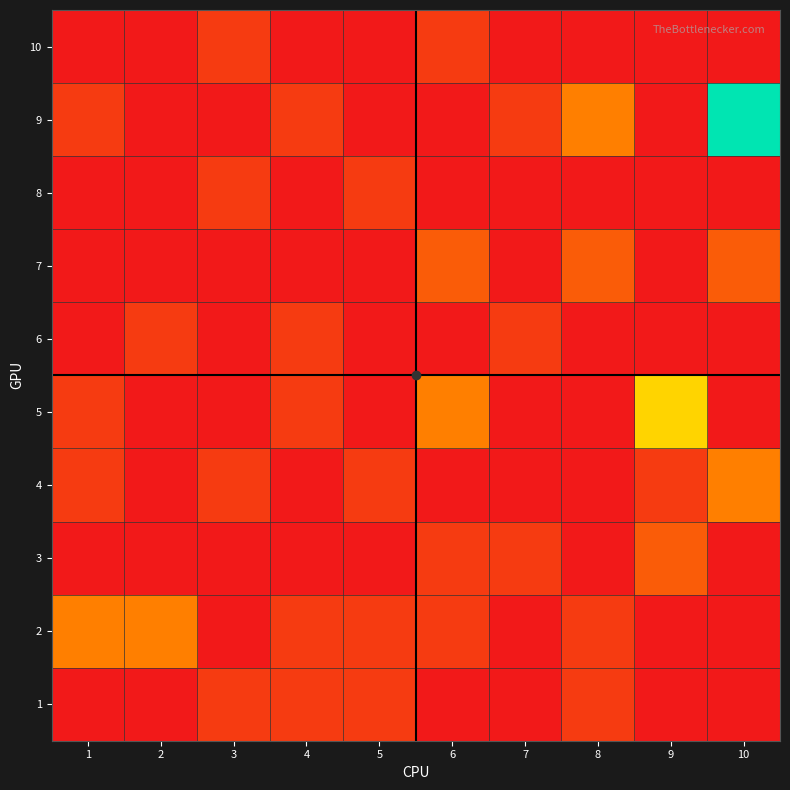

What is the greatest value displayed?

10